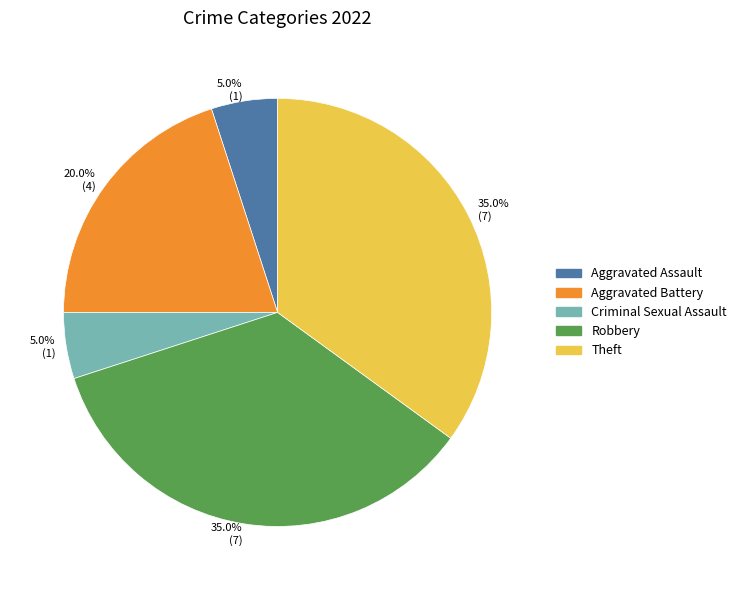

Does any single category account for the majority?

No